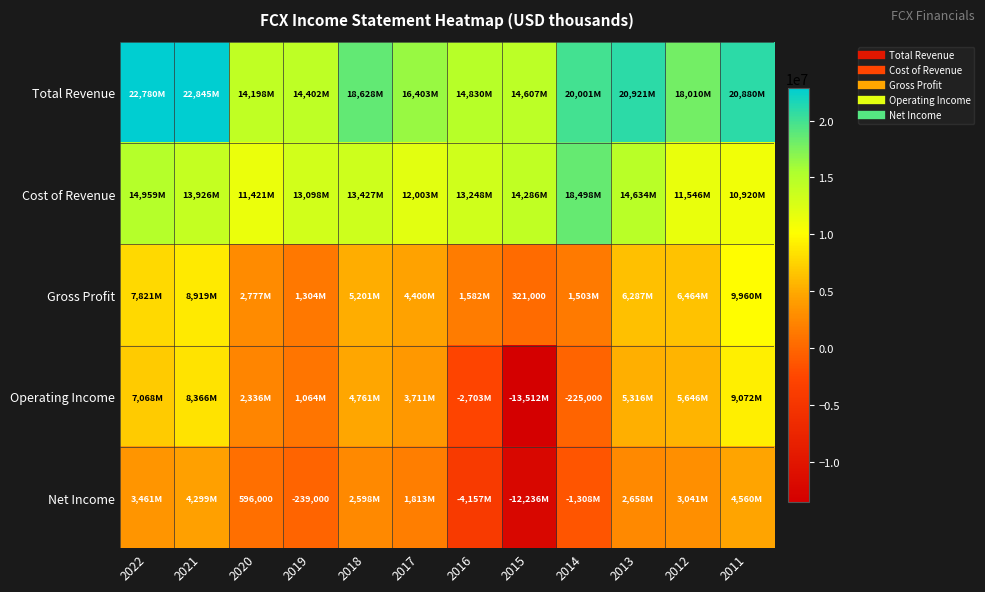

Rank the series by their maximum value, from highest to lowest.

Total Revenue, Cost of Revenue, Gross Profit, Operating Income, Net Income